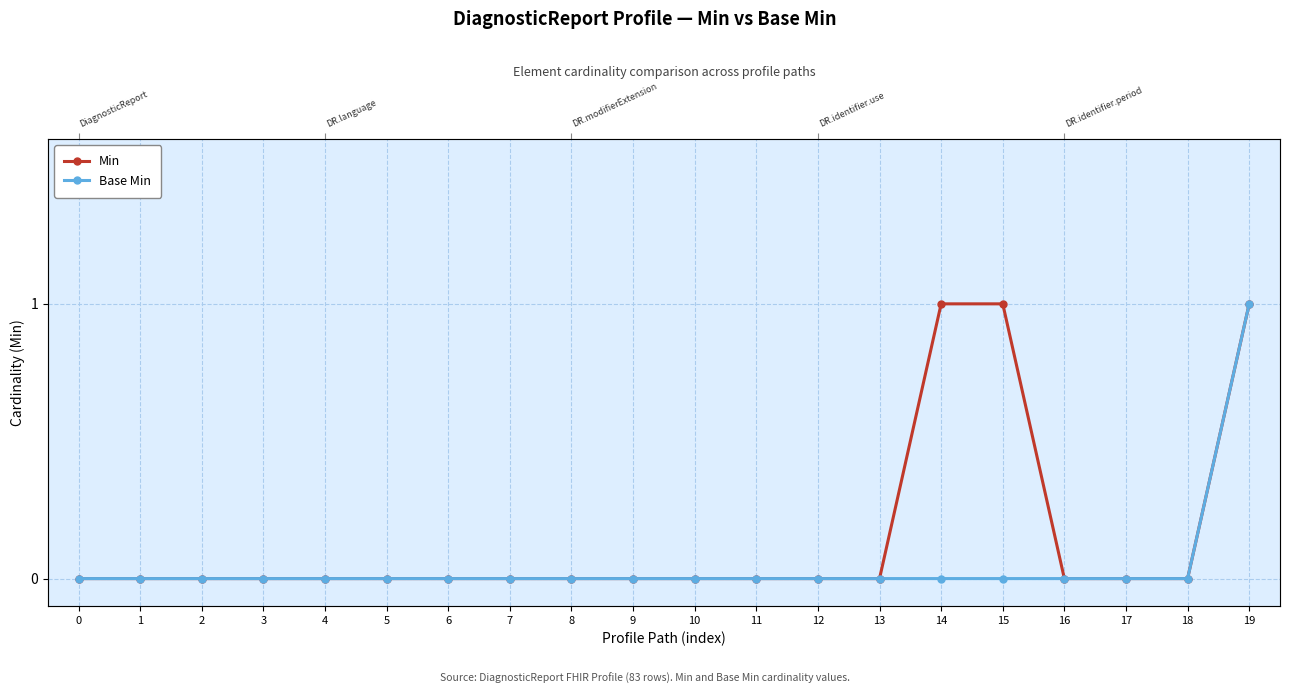

True or false: Min and Base Min cross at least once.

False